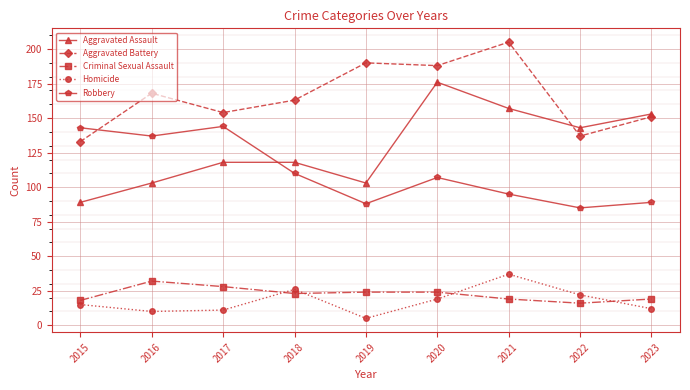

The value of Aggravated Battery at 2021 is 322. True or false?

False